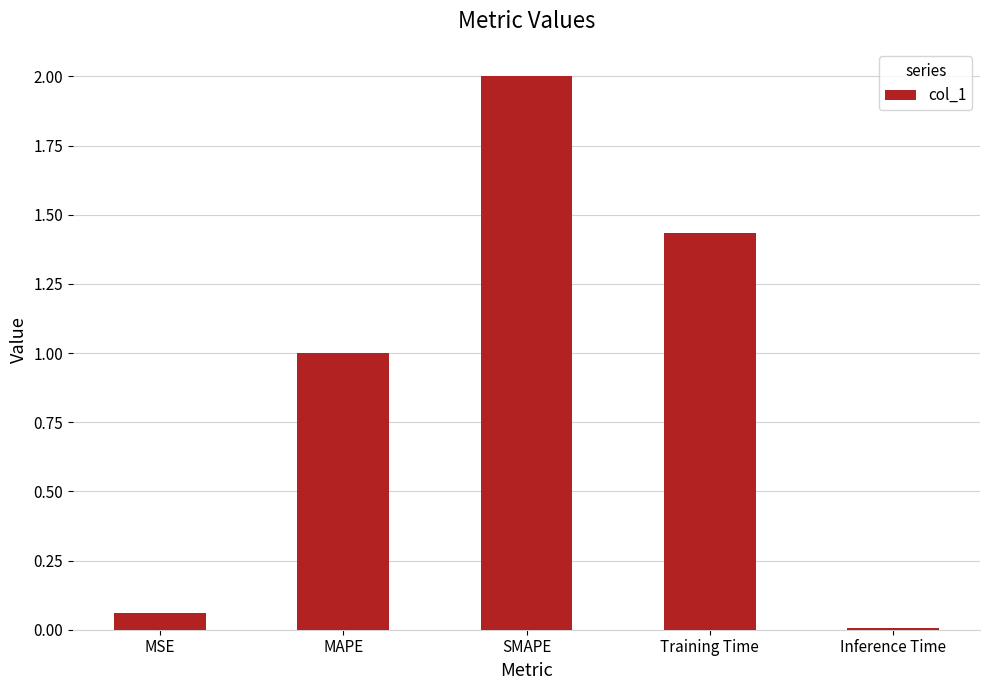

Are the bars horizontal?

No